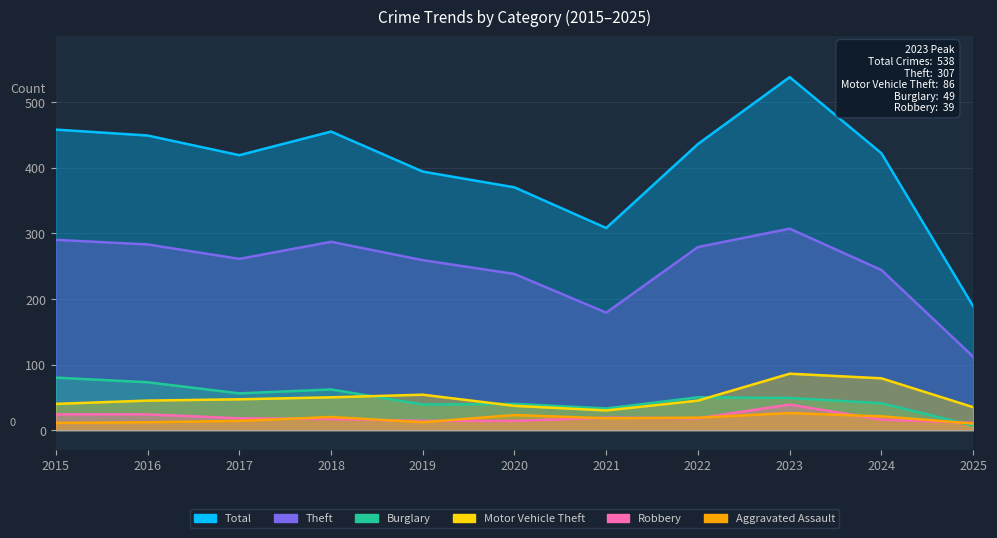

Which series has the largest total across all categories?

Total